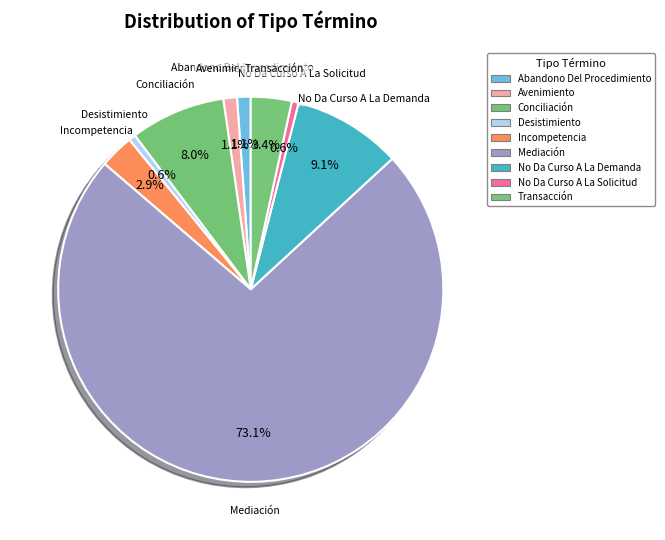

What portion of the pie excludes Incompetencia?

97.1%